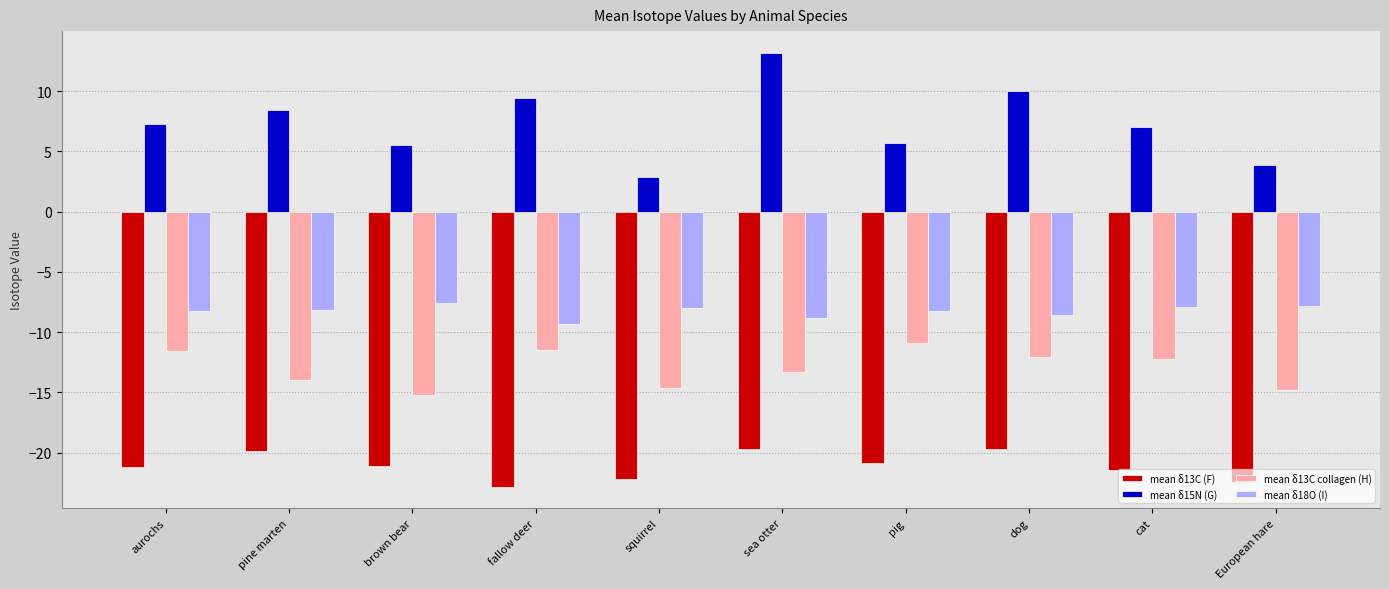

What is the greatest value displayed?

13.2